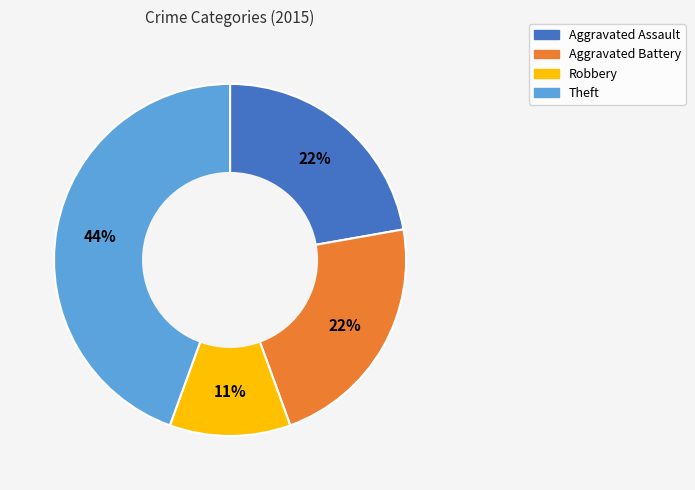

To the nearest percent, what is the difference between the largest and smallest slice percentages?

33%